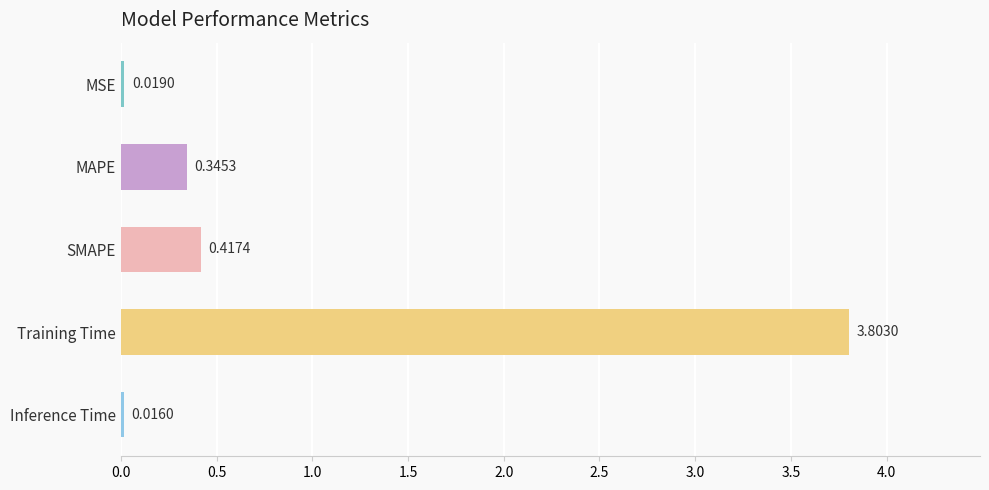

What is the difference between the maximum and second lowest values?

3.8